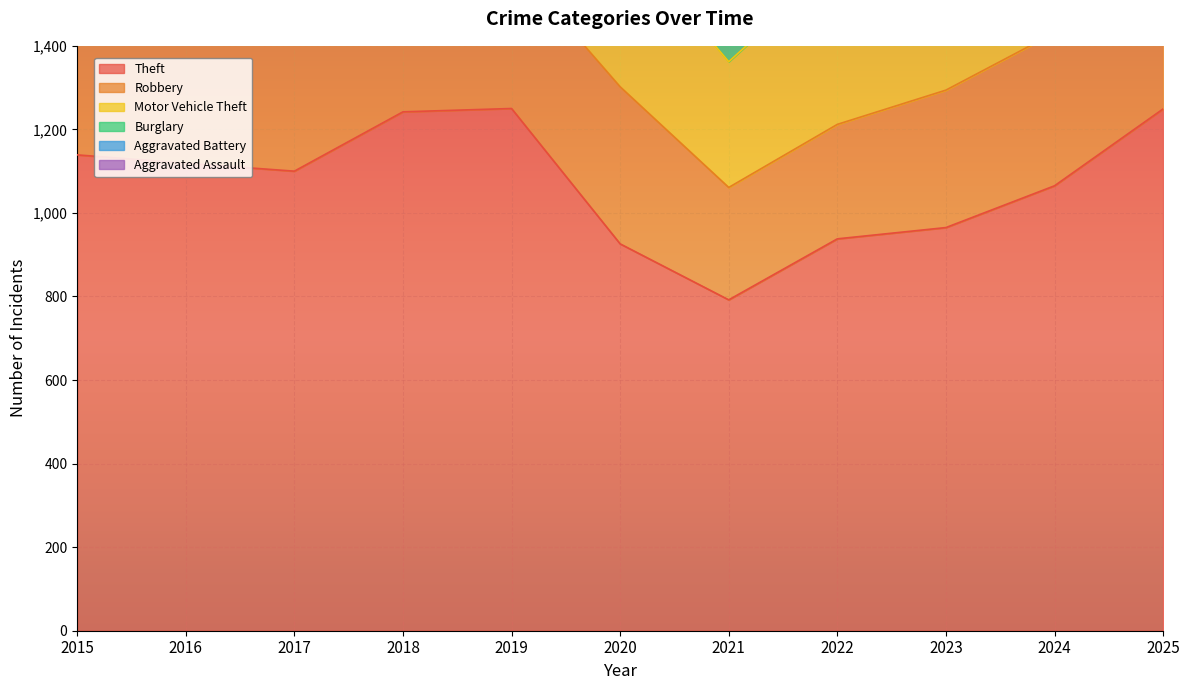

What is the difference between the maximum and minimum values in the Robbery series?

256